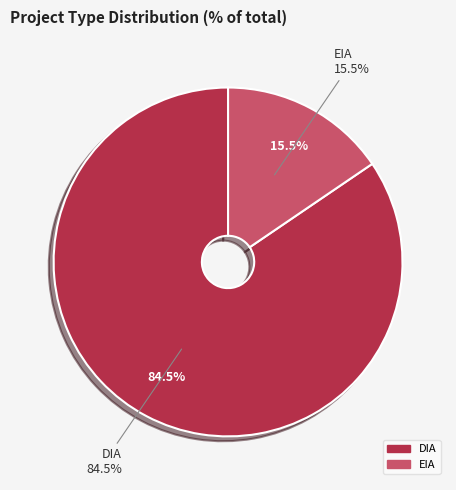

Which category has the biggest portion of the pie?

DIA